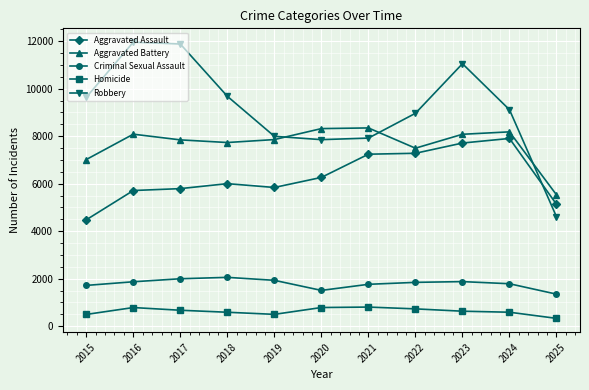

At 2015, list the series in order from largest to smallest.

Robbery, Aggravated Battery, Aggravated Assault, Criminal Sexual Assault, Homicide